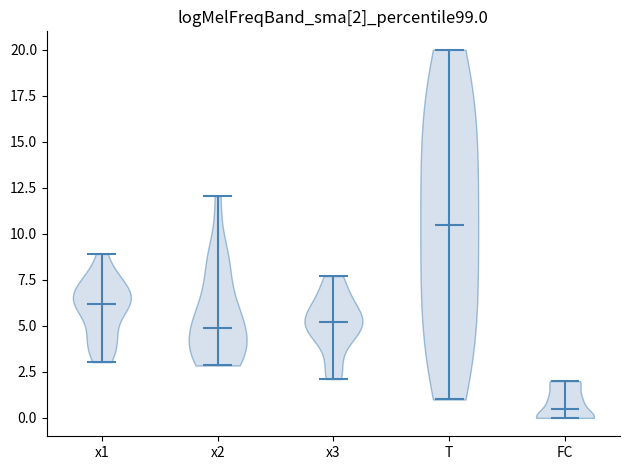

Which violin has the highest median line?

T